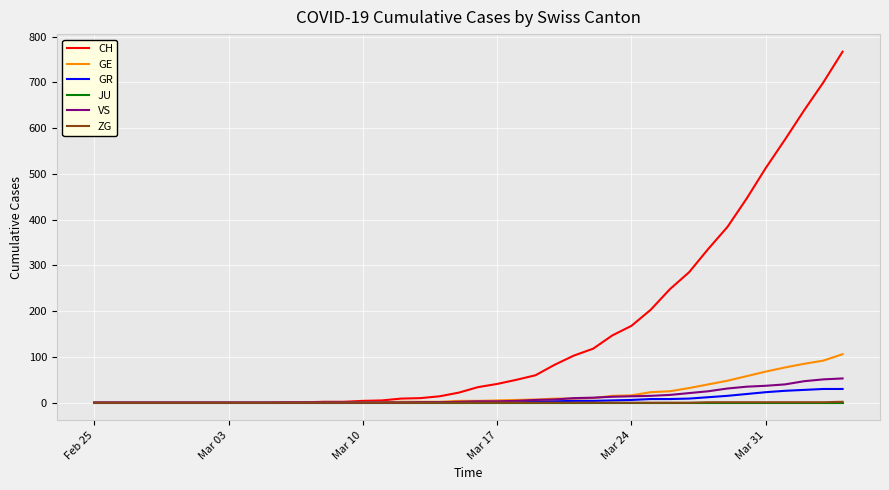

Which series has the largest total across all categories?

CH